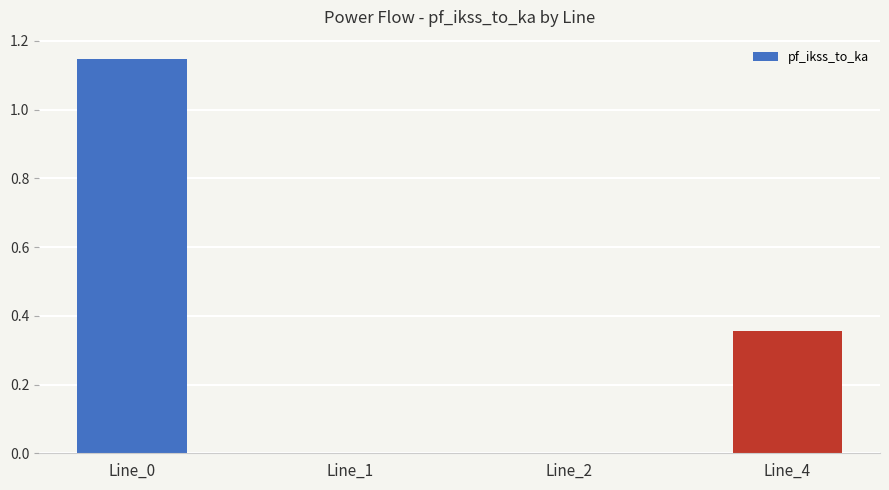

The chart shows a value of 0.0 at Line_2. True or false?

True